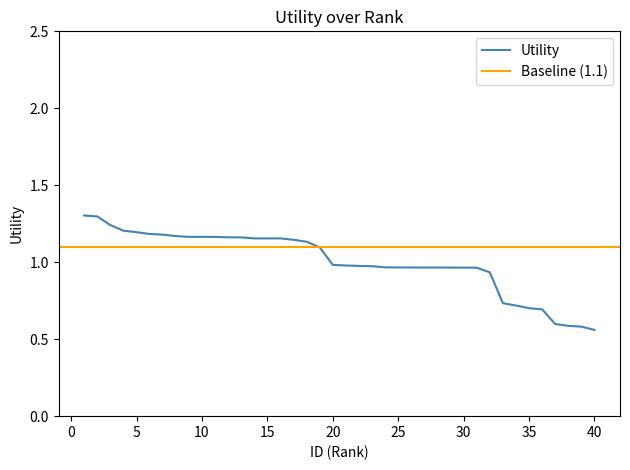

Reading left to right, extract all data points from this chart.

1=1.3	2=1.3	3=1.2	4=1.2	5=1.2	6=1.2	7=1.2	8=1.2	9=1.2	10=1.2	11=1.2	12=1.2	13=1.2	14=1.2	15=1.2	16=1.2	17=1.1	18=1.1	19=1.1	20=1.0	21=1.0	22=1.0	23=1.0	24=1.0	25=1.0	26=1.0	27=1.0	28=1.0	29=1.0	30=1.0	31=1.0	32=0.9	33=0.7	34=0.7	35=0.7	36=0.7	37=0.6	38=0.6	39=0.6	40=0.6